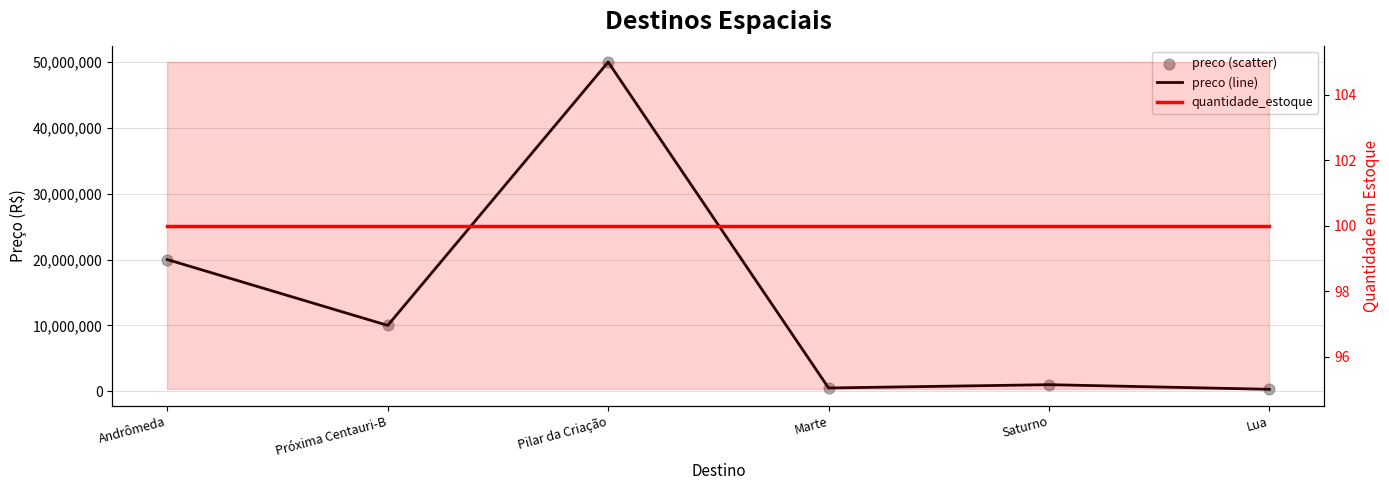

What is the total value across all series at Pilar da Criação?

100000100